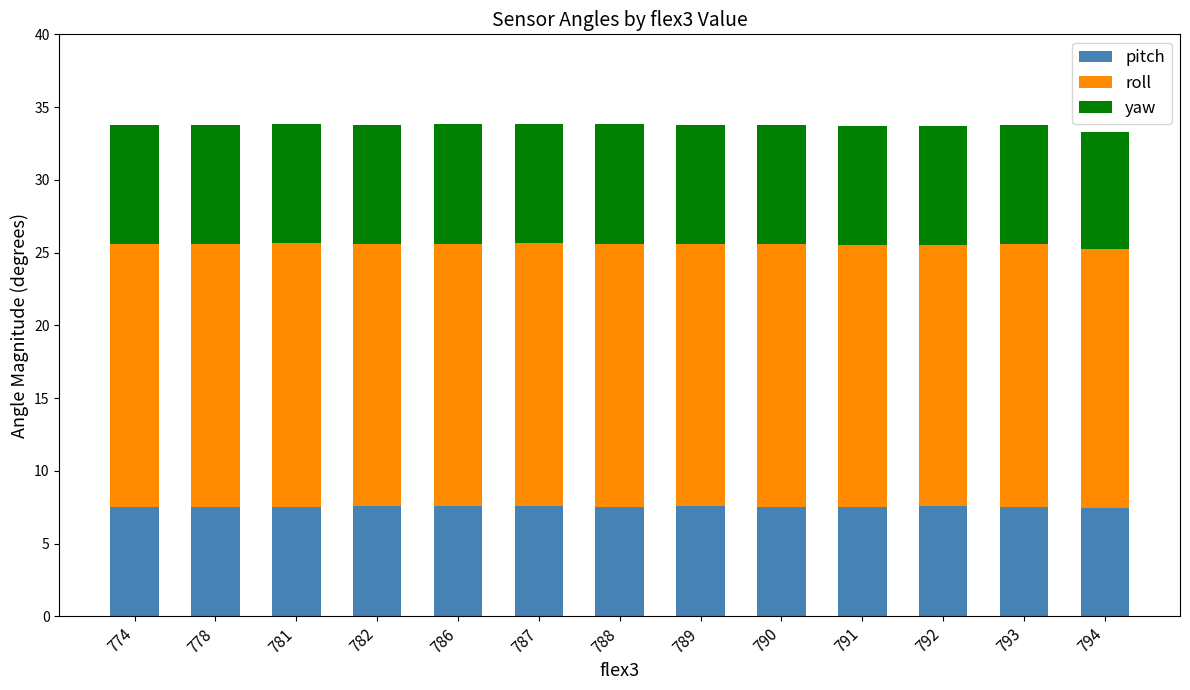

How many bars are there in total?

13